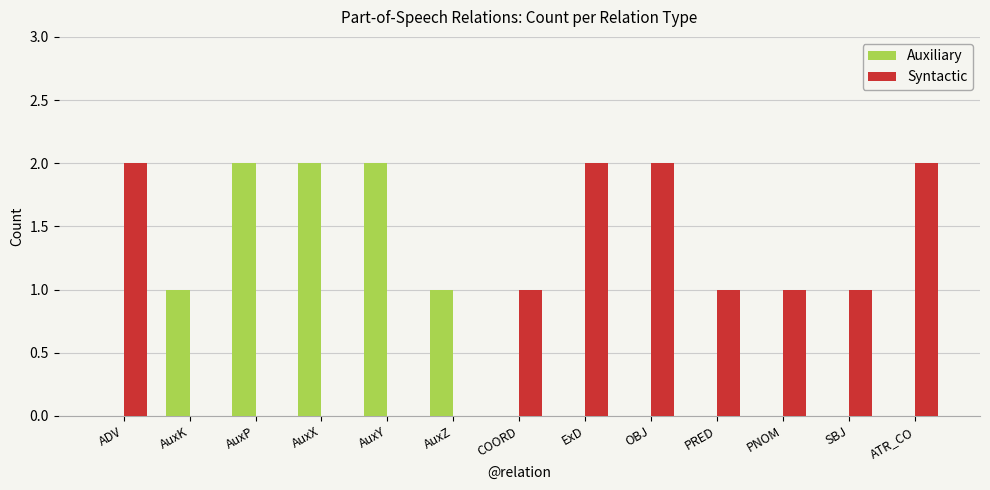

Is the value of Syntactic at PRED greater than the value of Auxiliary at ADV?

Yes